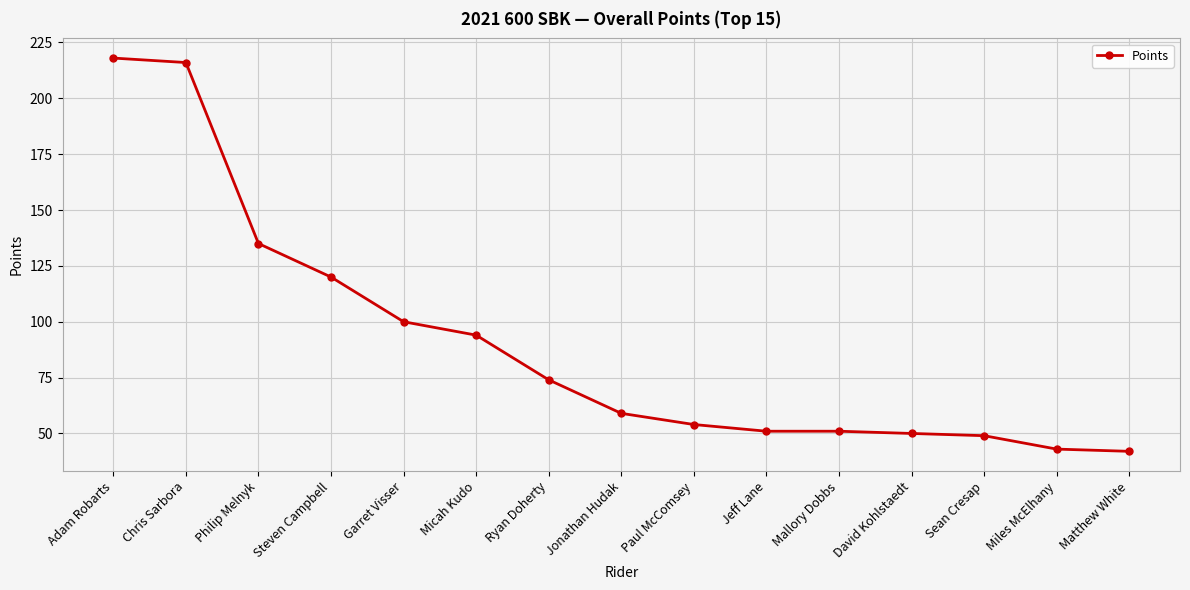

What is the ratio of the value at Chris Sarbora to the value at Philip Melnyk?

1.6